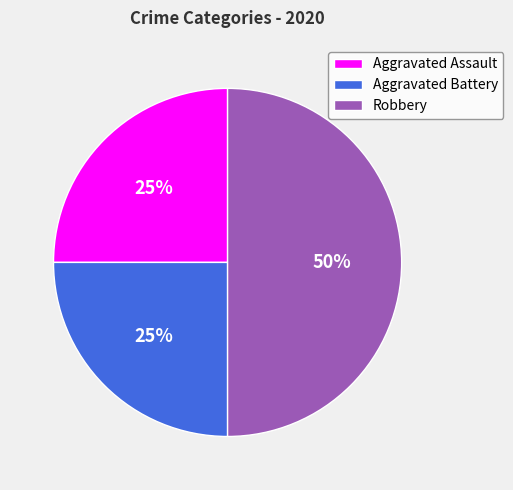

Does Aggravated Battery represent more than half of the total?

No